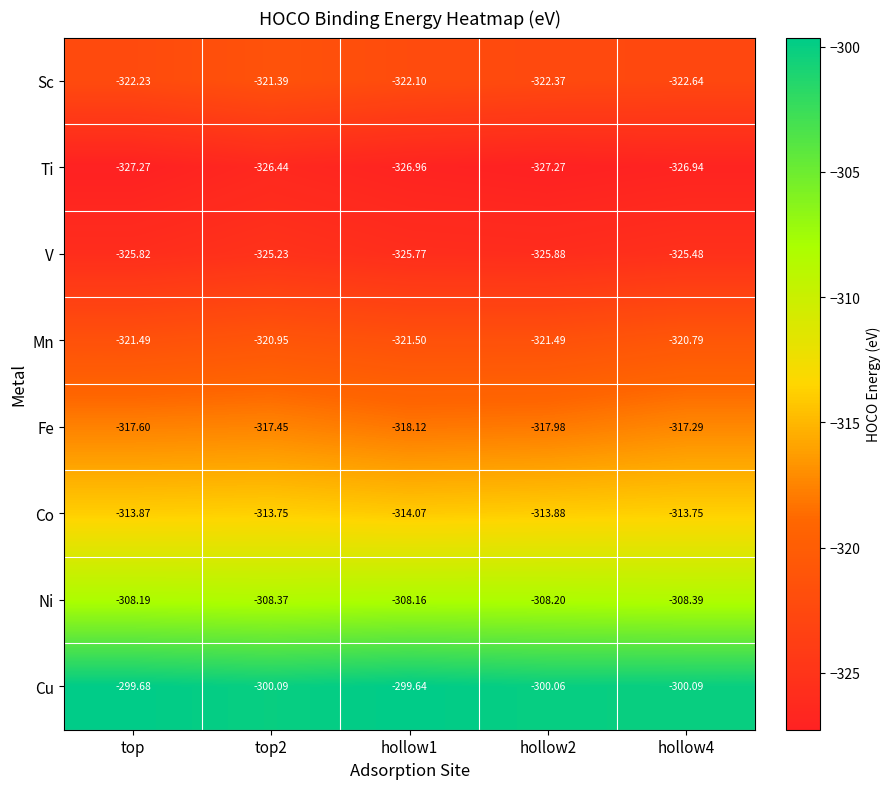

At which label does Cu first exceed -300?

top